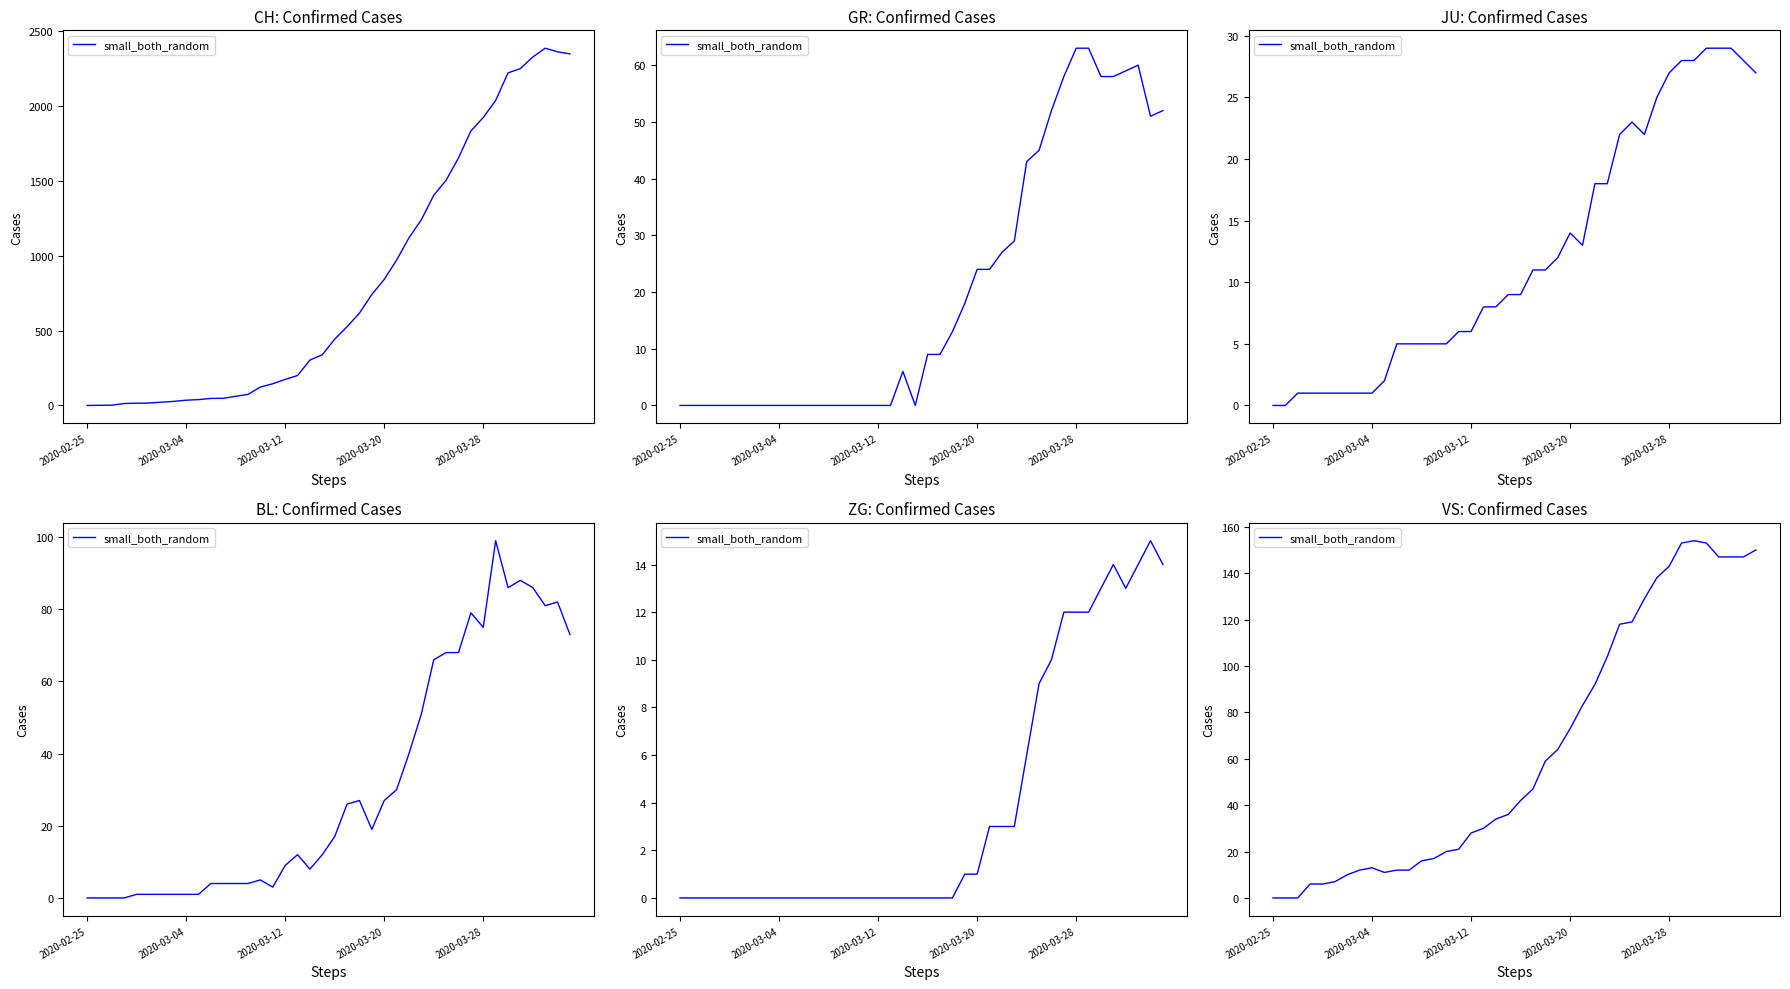

Which category has the lowest value across all series?

2020-02-25